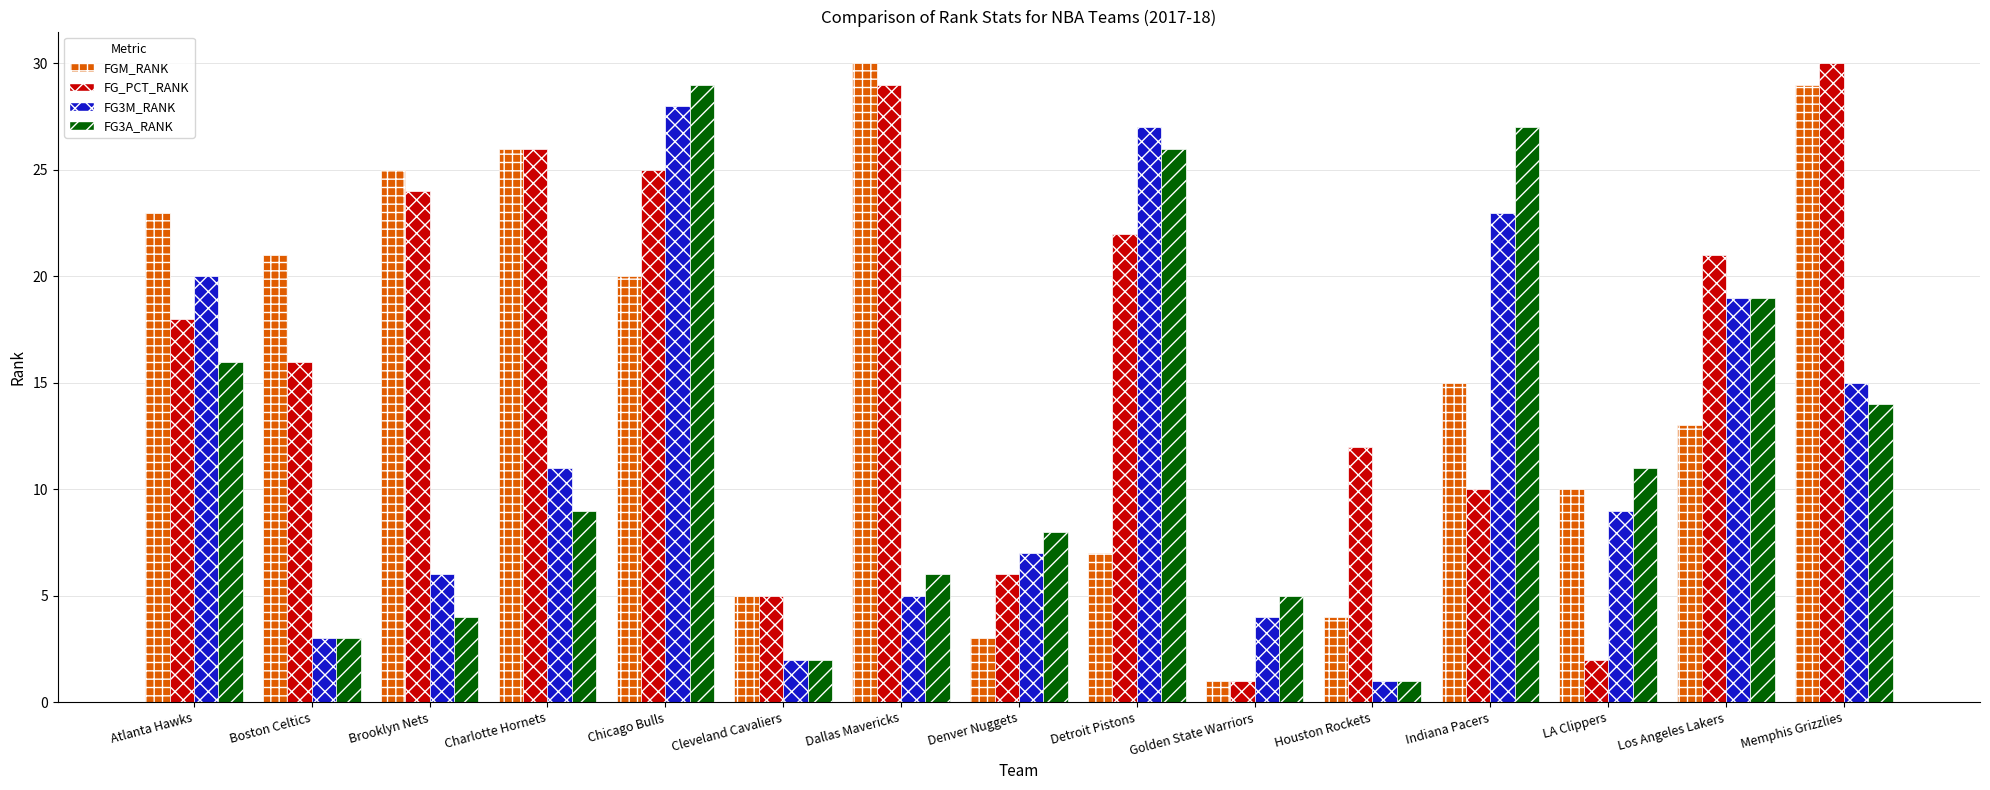

What are all the series names shown in the legend?

FGM_RANK, FG_PCT_RANK, FG3M_RANK, FG3A_RANK